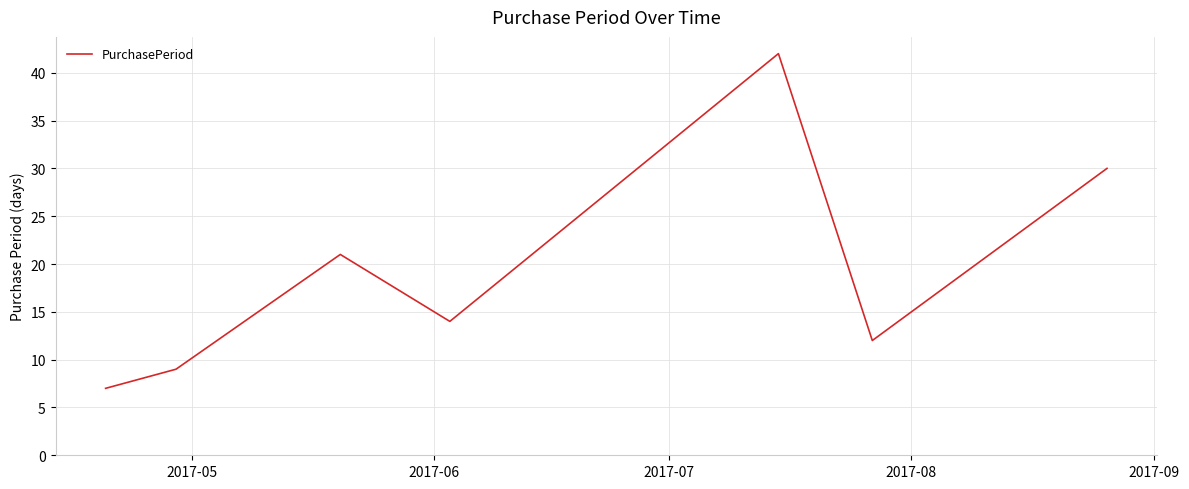

How many interior local valleys (lower than both neighbors) does the data have?

2